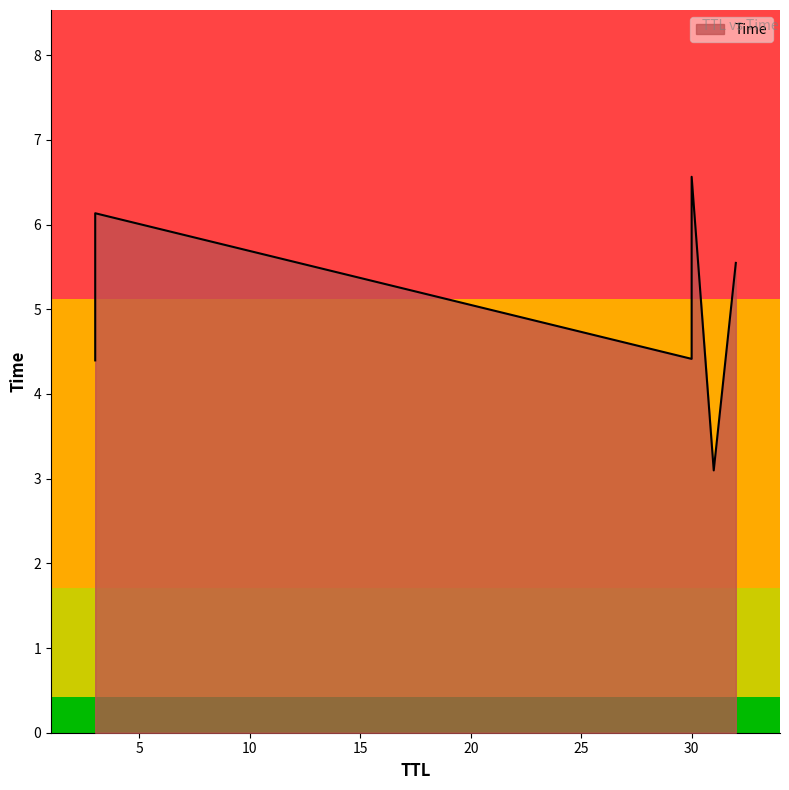

Count the number of categories in the chart.

6